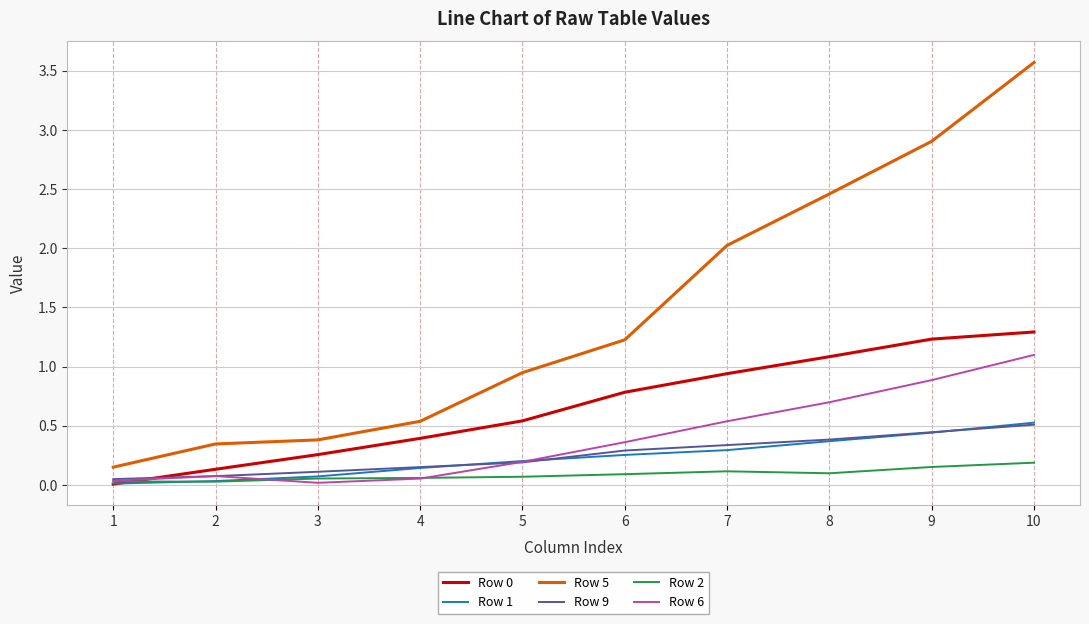

How many series are shown in this chart?

6